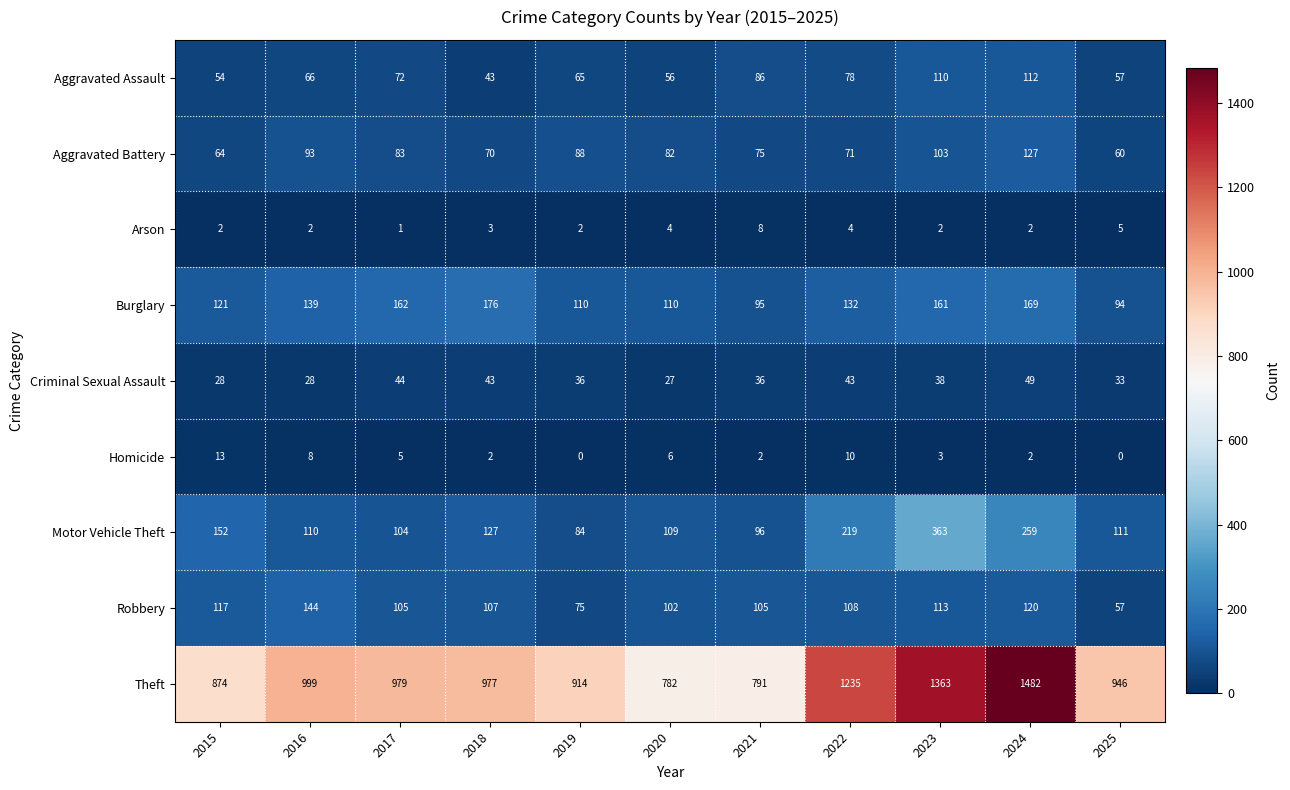

True or false: Theft has a value of 1366 at 2017.

False